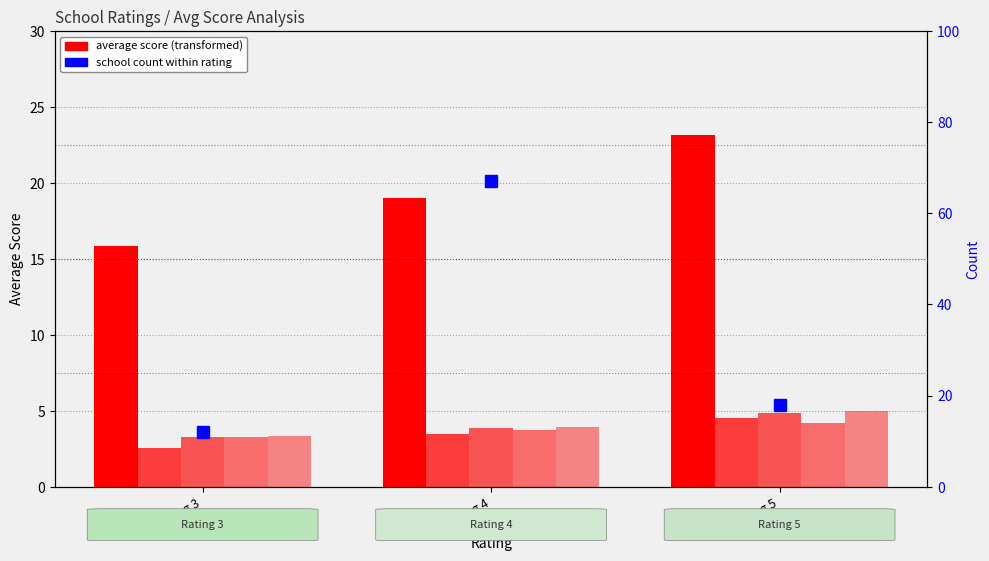

Rank the categories by Average Student Strength value from highest to lowest.

Rating 5, Rating 4, Rating 3